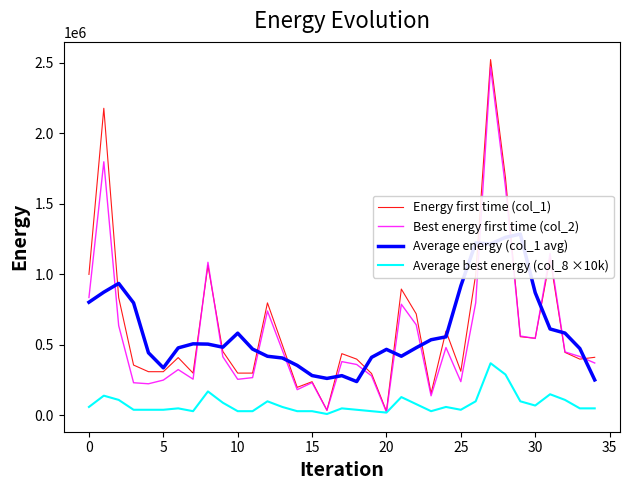

What is the total value across all series at 26?

3121030